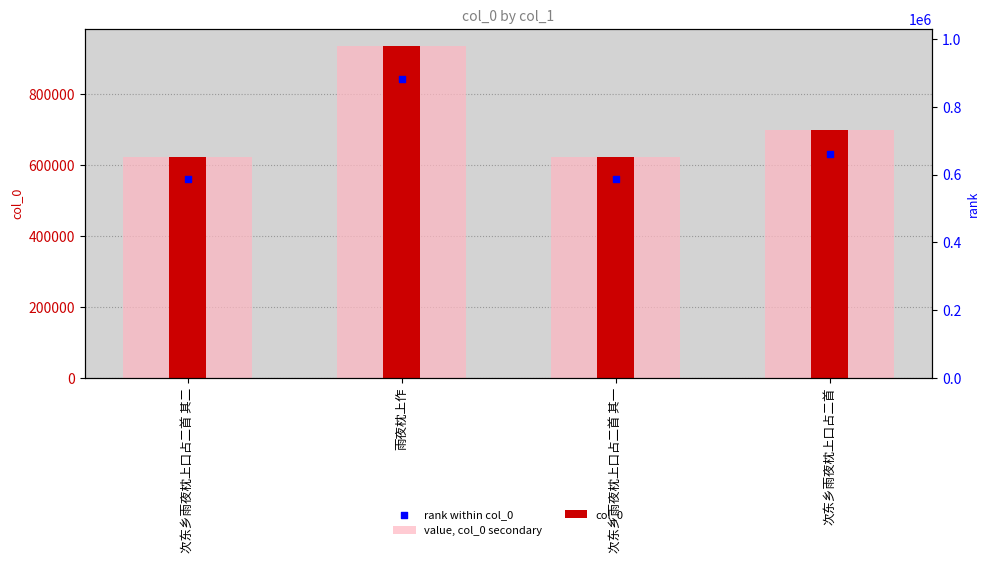

Which series contains the lowest Y value?

rank within col_0